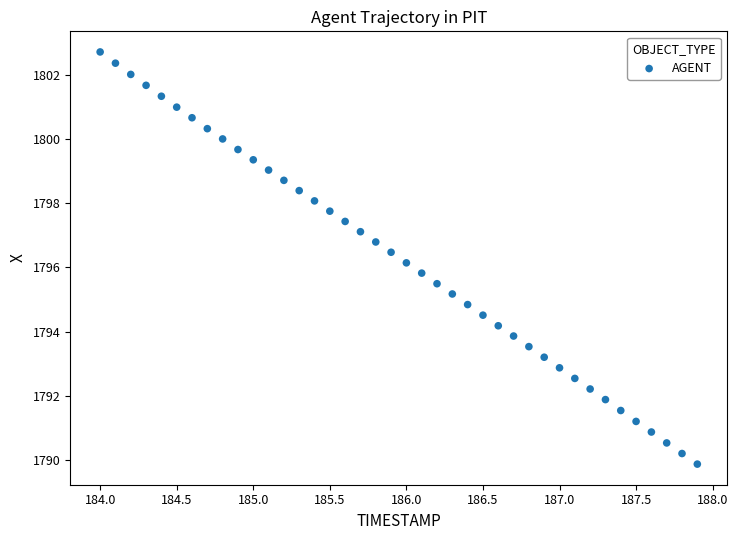

What is the range of X values (max minus min)?

3.9